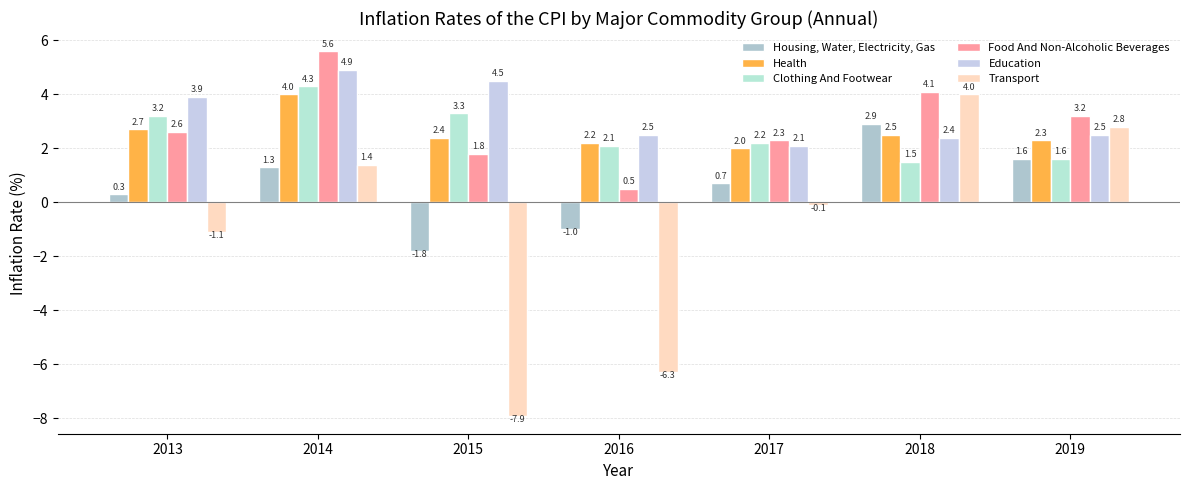

Which label corresponds to the largest value in the chart?

2014